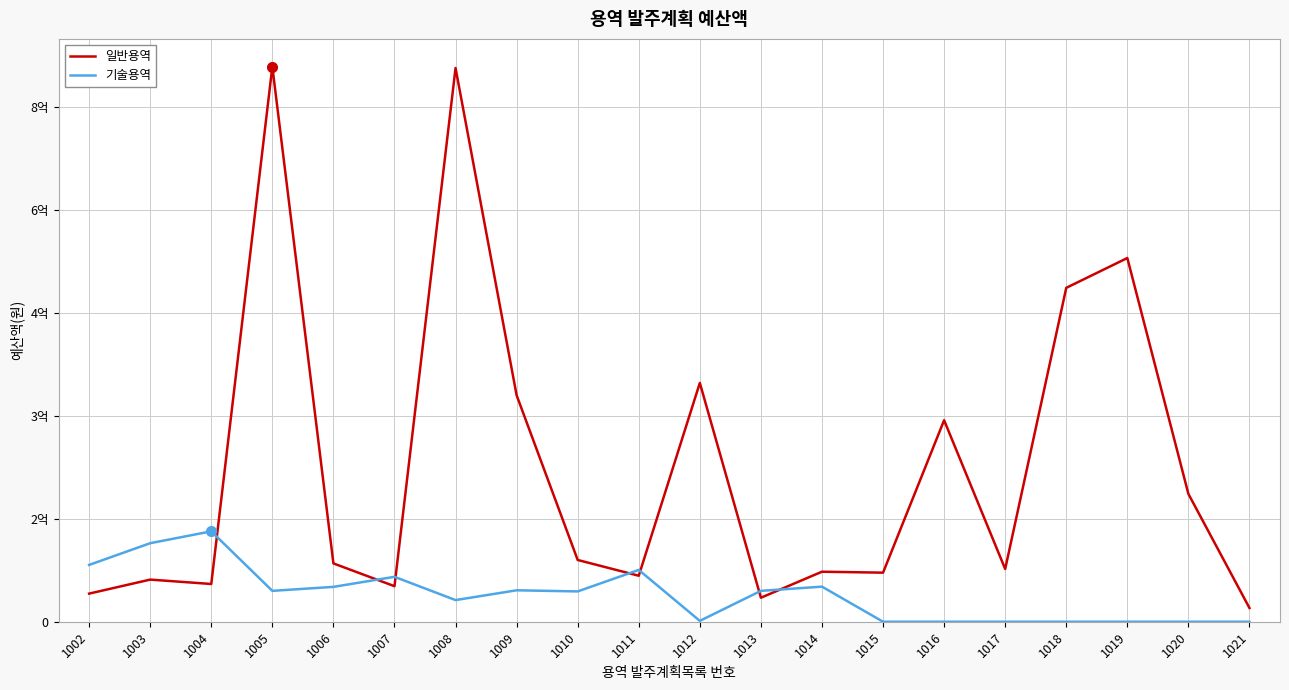

Is this an area chart (filled region under the line)?

No